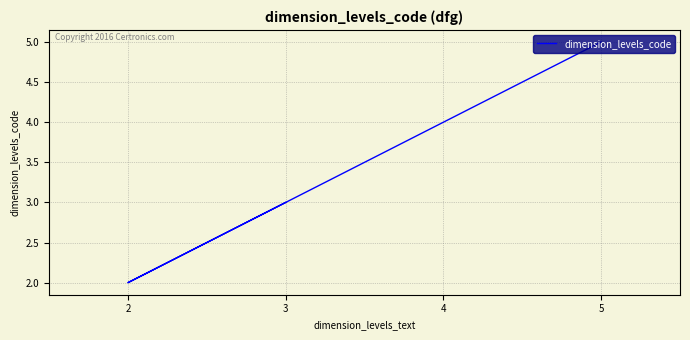

What is the value of the 4th point from the left?

5